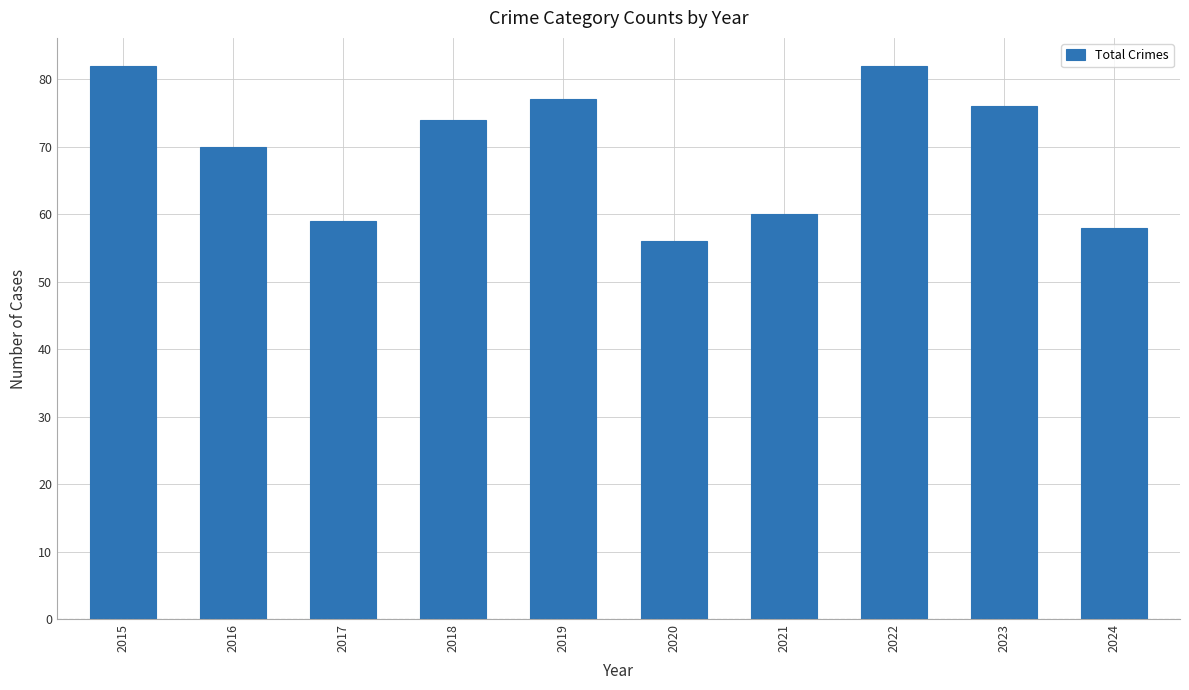

How many categories are shown in the chart?

10